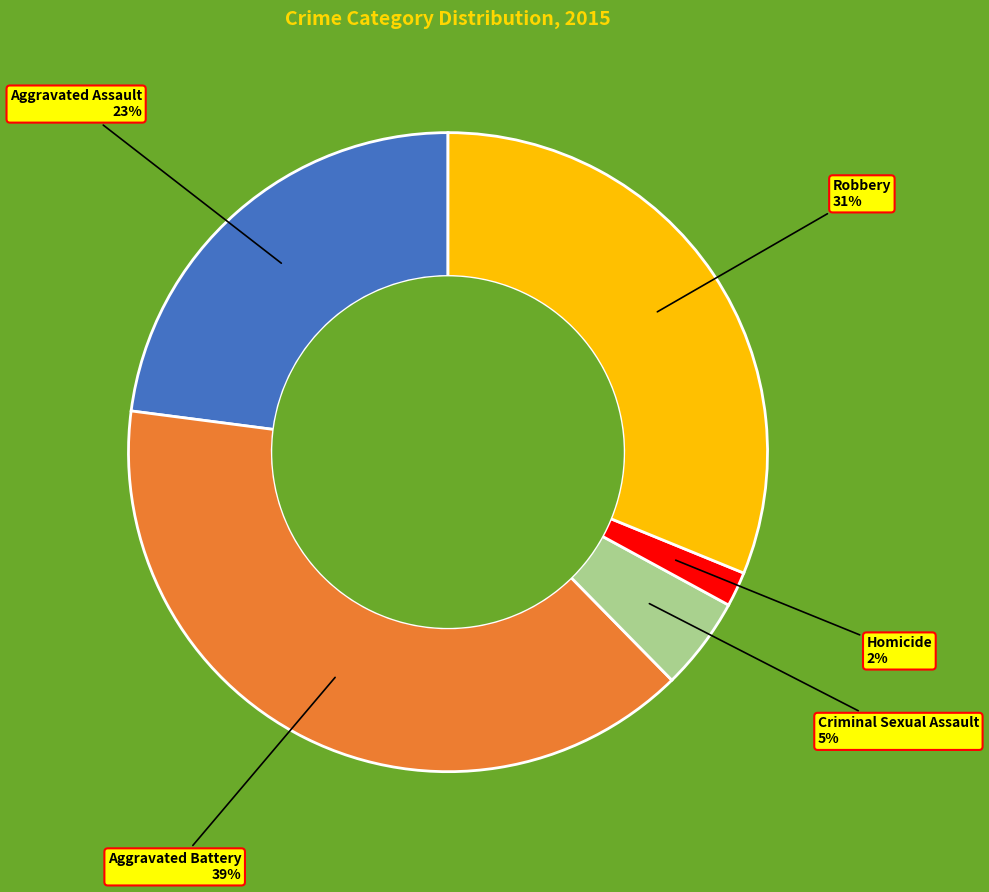

How many segments does this pie chart have?

5